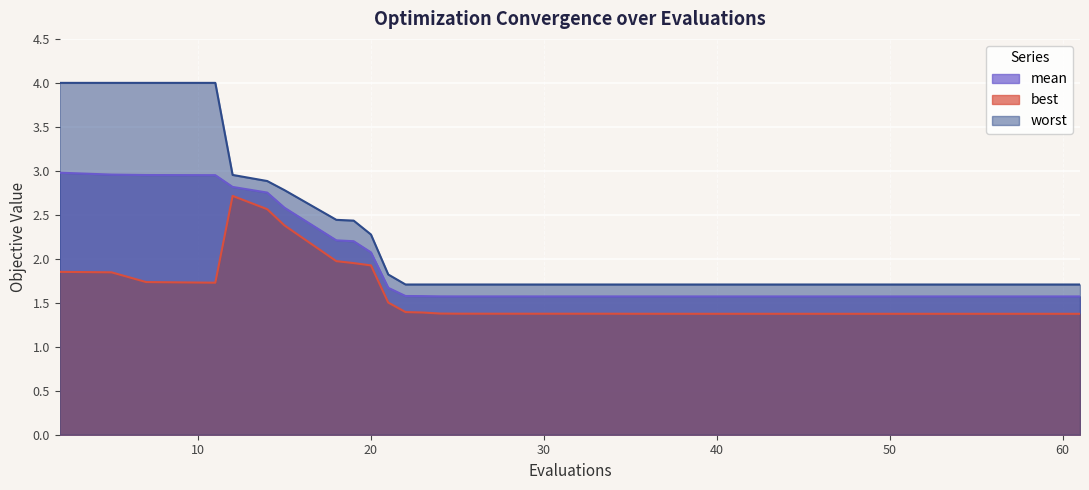

Reading right to left, list all the values displayed in this chart.

mean: 1.6	1.6	1.6	1.6	1.6	1.6	1.6	1.6	1.6	1.6	1.6	1.6	1.6	1.6	1.6	1.6	1.6	1.6	1.6	1.6	1.6	1.6	1.6	1.6	1.6	1.6	1.6	1.6	1.6	1.7	2.1	2.2	2.2	2.6	2.8	2.8	3.0	3.0	3.0	3.0
best: 1.4	1.4	1.4	1.4	1.4	1.4	1.4	1.4	1.4	1.4	1.4	1.4	1.4	1.4	1.4	1.4	1.4	1.4	1.4	1.4	1.4	1.4	1.4	1.4	1.4	1.4	1.4	1.4	1.4	1.5	1.9	2.0	2.0	2.4	2.6	2.7	1.7	1.7	1.8	1.9
worst: 1.7	1.7	1.7	1.7	1.7	1.7	1.7	1.7	1.7	1.7	1.7	1.7	1.7	1.7	1.7	1.7	1.7	1.7	1.7	1.7	1.7	1.7	1.7	1.7	1.7	1.7	1.7	1.7	1.7	1.8	2.3	2.4	2.4	2.8	2.9	3.0	4.0	4.0	4.0	4.0